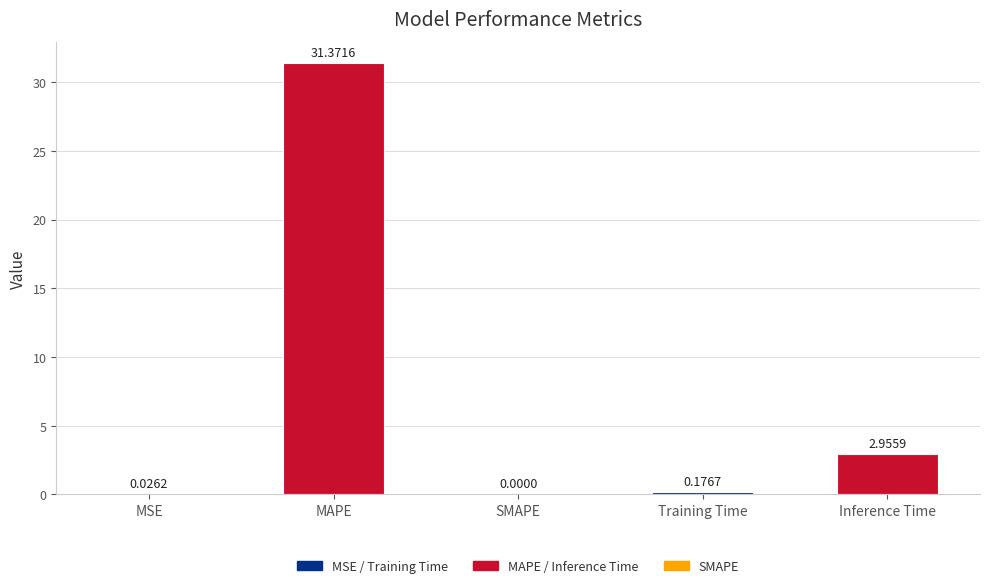

What is the sum of the values at MAPE and MSE?

31.4